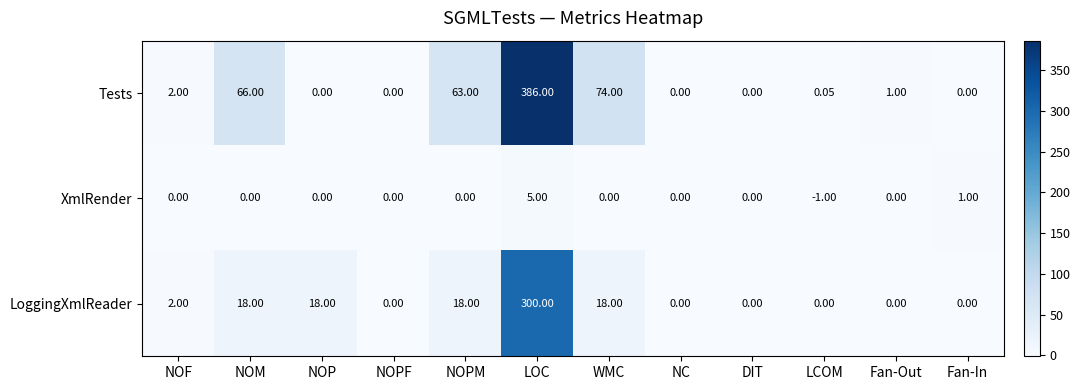

At LCOM, list the series in order from largest to smallest.

Tests, LoggingXmlReader, XmlRender